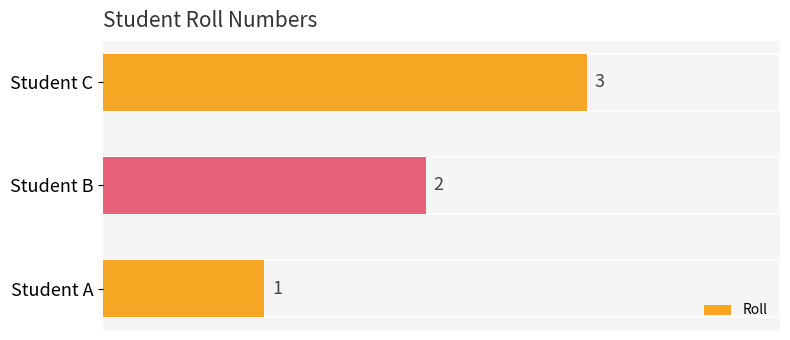

What is the average value?

2